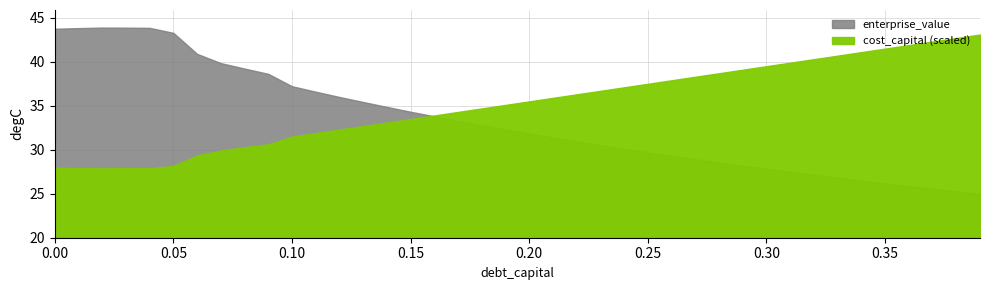

What is the sum of all debt values?

365.8